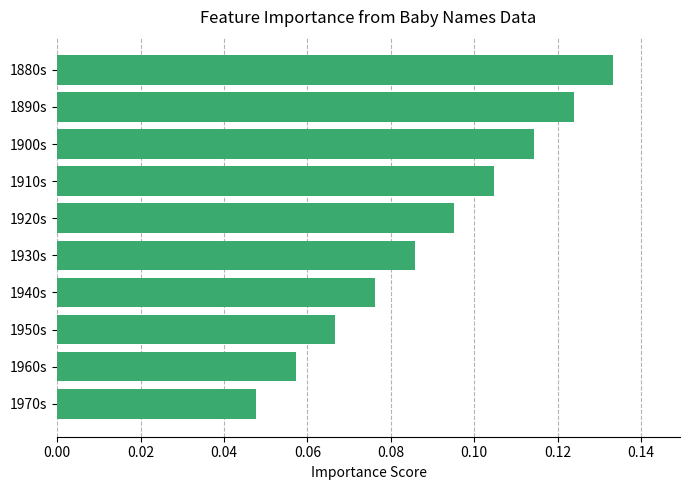

List the labels in order of value, largest first.

1880s, 1890s, 1900s, 1910s, 1920s, 1930s, 1940s, 1950s, 1960s, 1970s